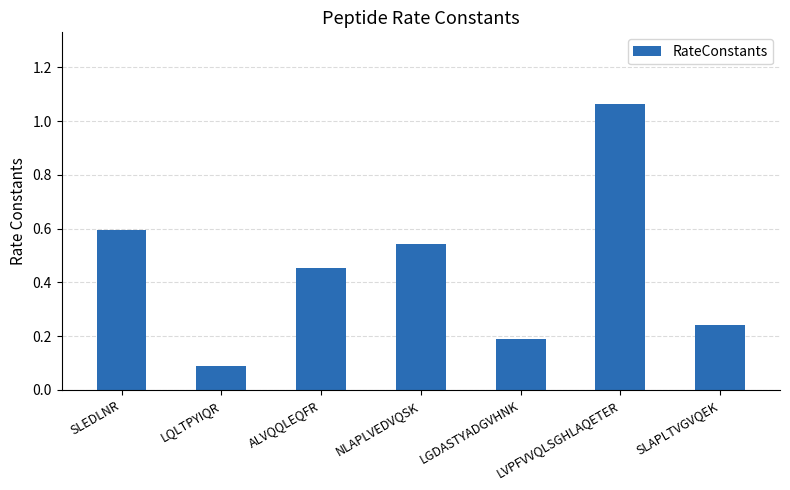

Between ALVQQLEQFR and LVPFVVQLSGHLAQETER, which is larger?

LVPFVVQLSGHLAQETER